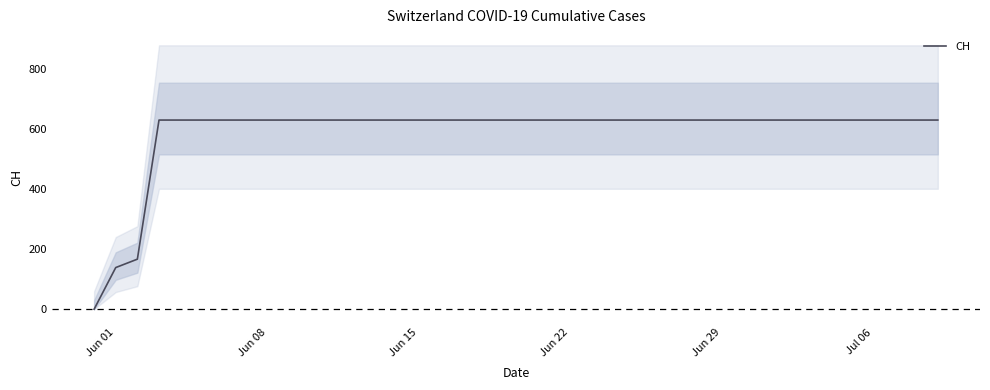

How many data points does each series have?

40